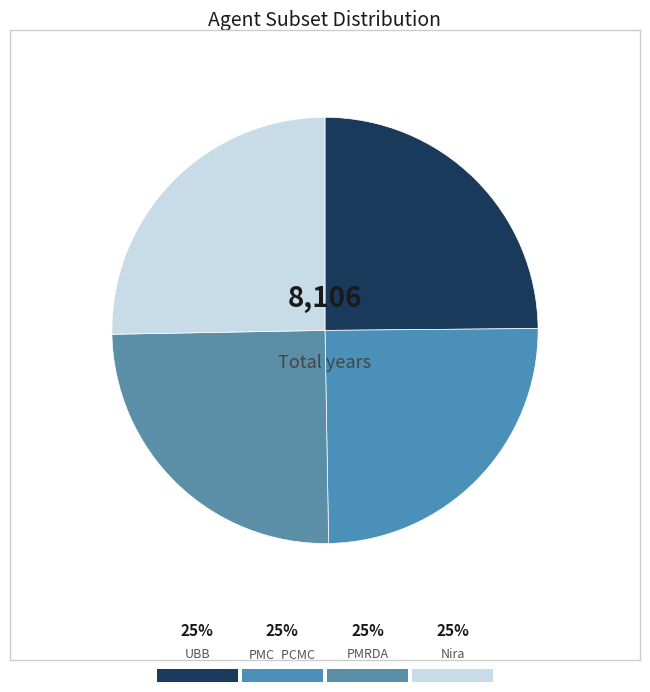

What portion of the pie excludes PMRDA?

75.0%